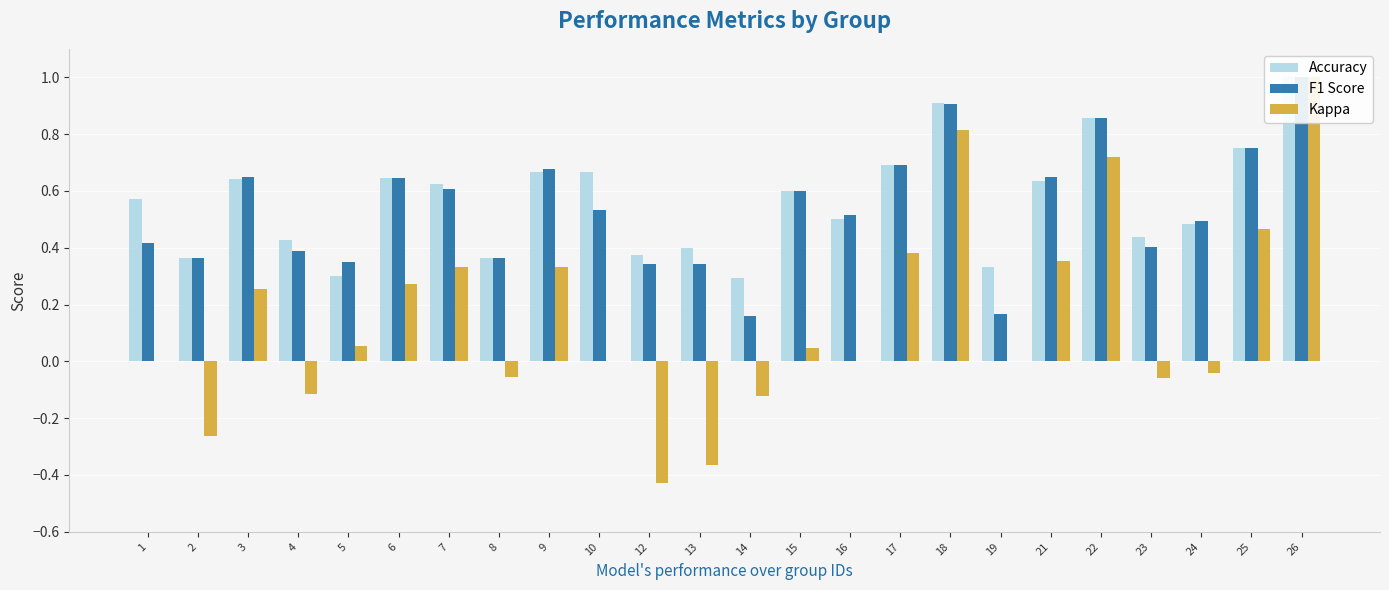

The value of Accuracy at 7 is 0.6. True or false?

True